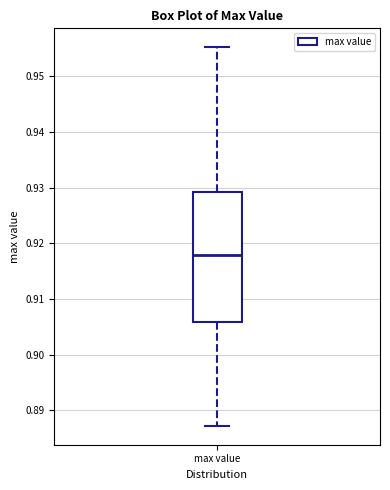

Where does the lower whisker of the box for max value end on the y-axis? The values are not printed on the chart, so give them approximately, as read against the axis.

0.887